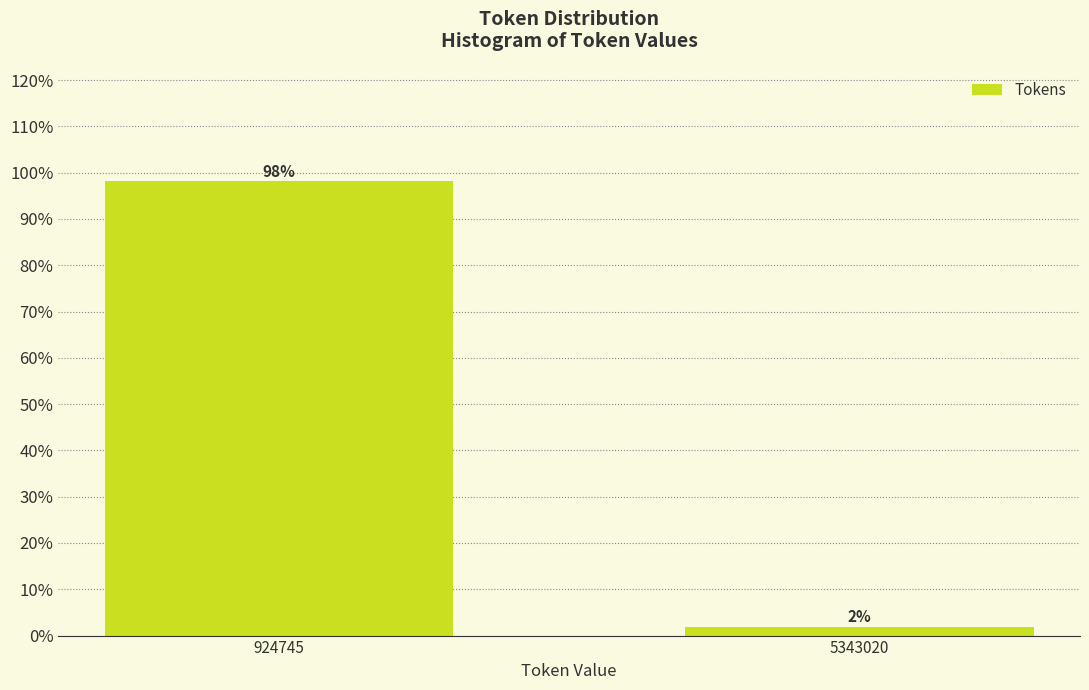

List the labels in order of value, largest first.

924745, 5343020